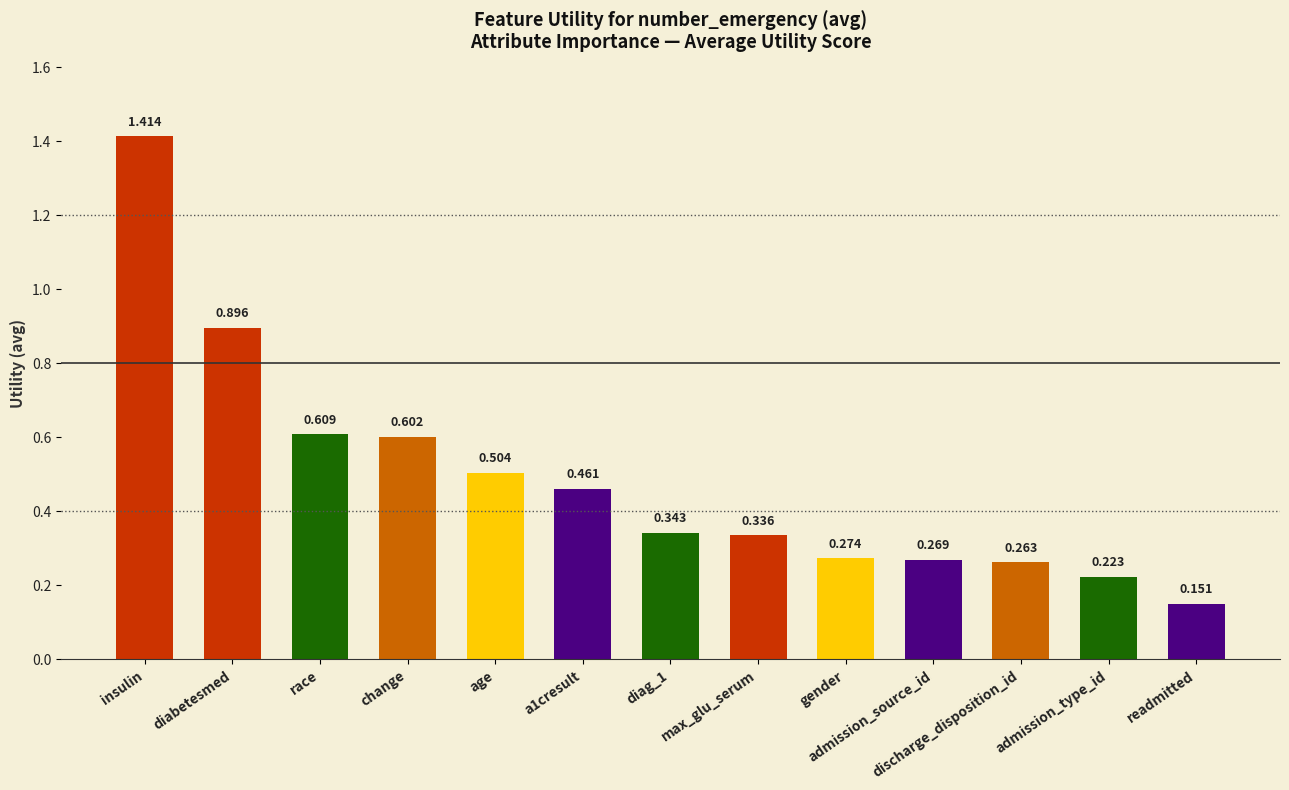

Does the chart contain stacked bars?

No